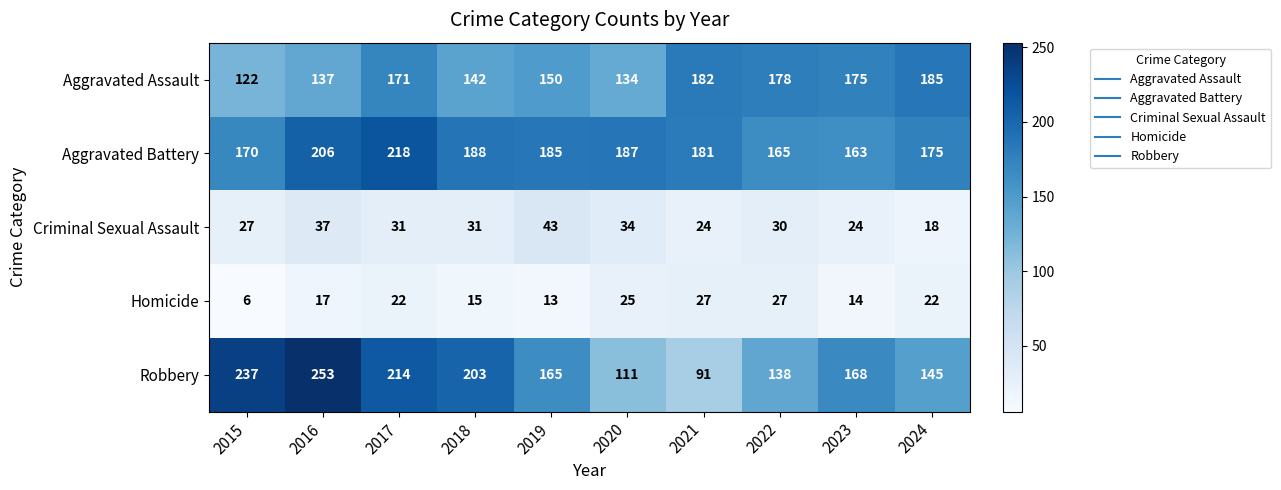

At which category is the sum across all series the highest?

2017